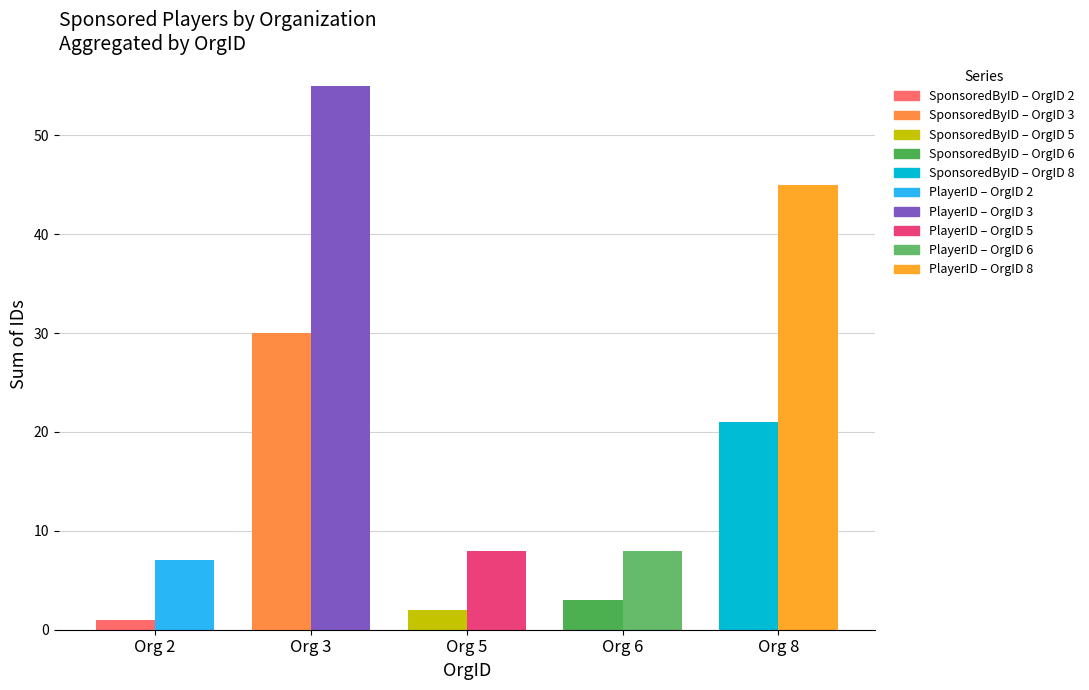

What is the value of the PlayerID bar at the 1st from the left?

7